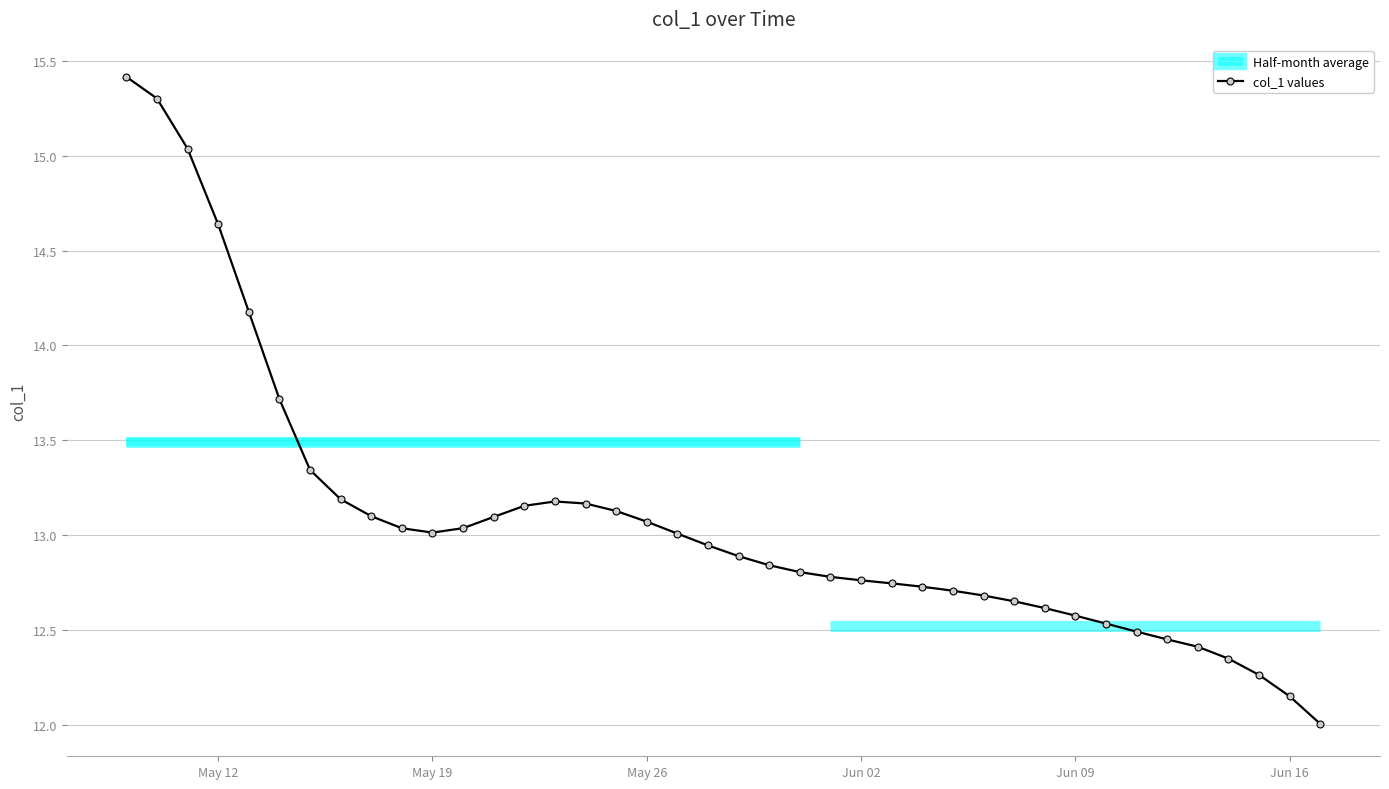

Is it true that col_1 values equals 9.2 at May 12?

False